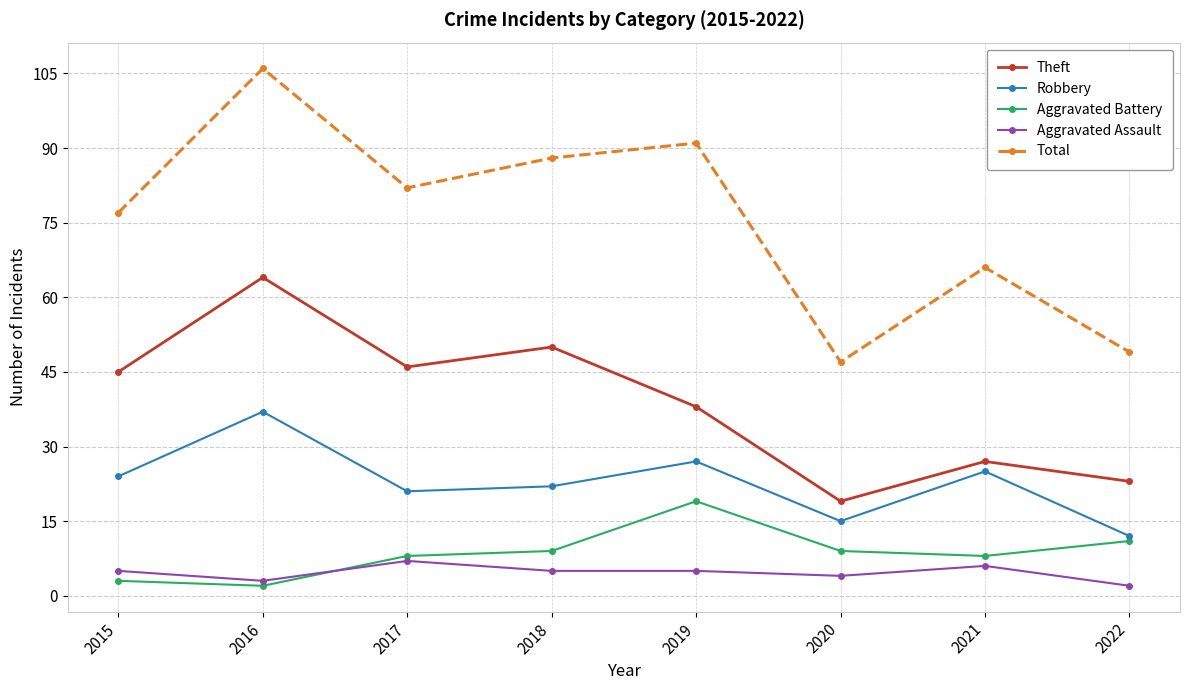

What are all the series names shown in the legend?

Theft, Robbery, Aggravated Battery, Aggravated Assault, Total